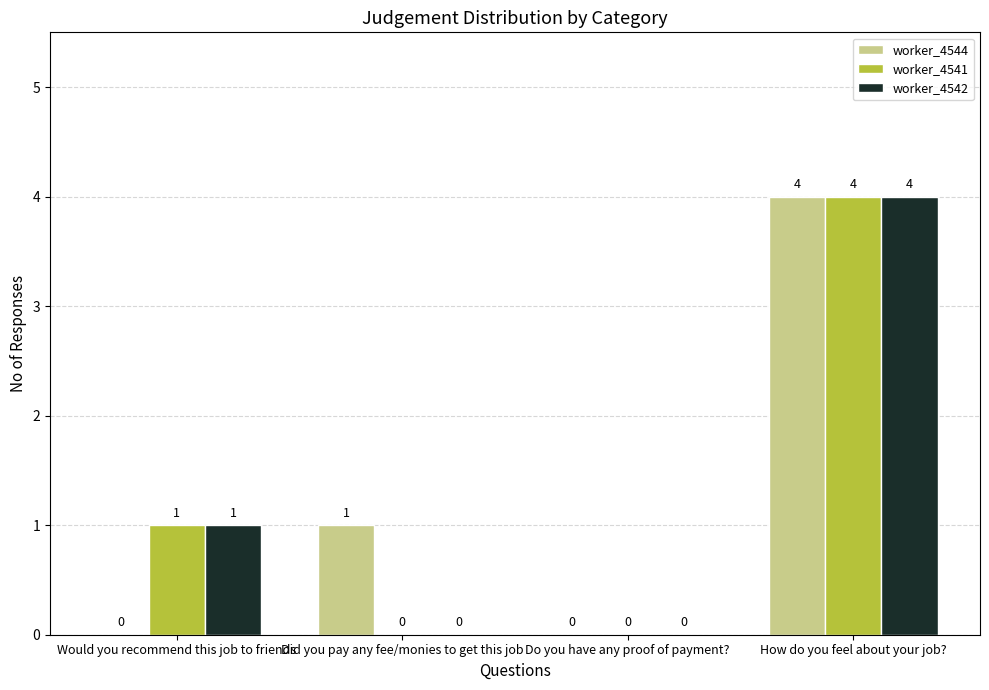

At which label does worker_4542 reach its peak?

How do you feel about your job?